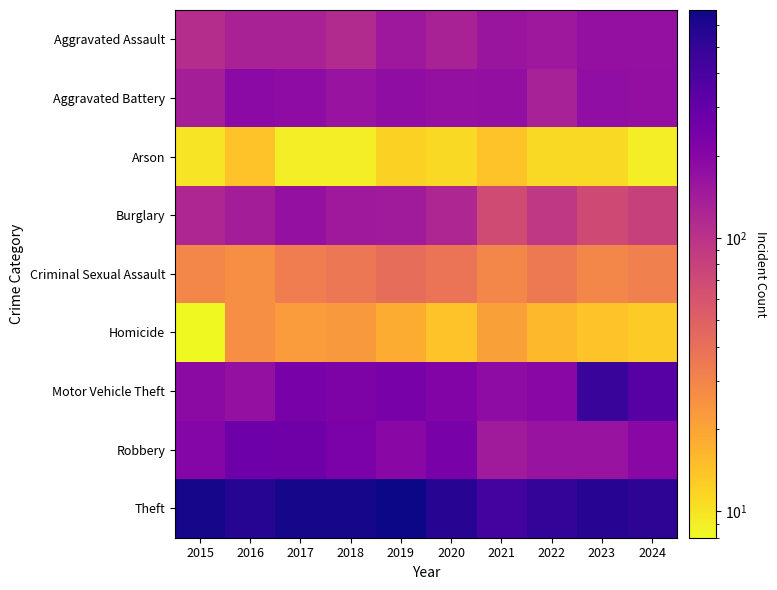

Reading right to left, what are all the values shown in this chart?

Aggravated Assault: 2024=171	2023=170	2022=152	2021=157	2020=130	2019=152	2018=114	2017=131	2016=131	2015=109
Aggravated Battery: 2024=175	2023=178	2022=133	2021=175	2020=170	2019=182	2018=164	2017=185	2016=191	2015=136
Arson: 2024=9	2023=11	2022=11	2021=14	2020=11	2019=12	2018=9	2017=9	2016=14	2015=10
Burglary: 2024=80	2023=69	2022=92	2021=68	2020=122	2019=145	2018=148	2017=172	2016=139	2015=122
Criminal Sexual Assault: 2024=32	2023=29	2022=35	2021=29	2020=37	2019=41	2018=36	2017=33	2016=26	2015=29
Homicide: 2024=13	2023=14	2022=16	2021=21	2020=14	2019=18	2018=23	2017=22	2016=26	2015=8
Motor Vehicle Theft: 2024=346	2023=480	2022=197	2021=183	2020=212	2019=237	2018=224	2017=239	2016=170	2015=187
Robbery: 2024=194	2023=163	2022=162	2021=144	2020=240	2019=194	2018=231	2017=264	2016=268	2015=205
Theft: 2024=529	2023=559	2022=495	2021=426	2020=559	2019=682	2018=642	2017=641	2016=571	2015=643